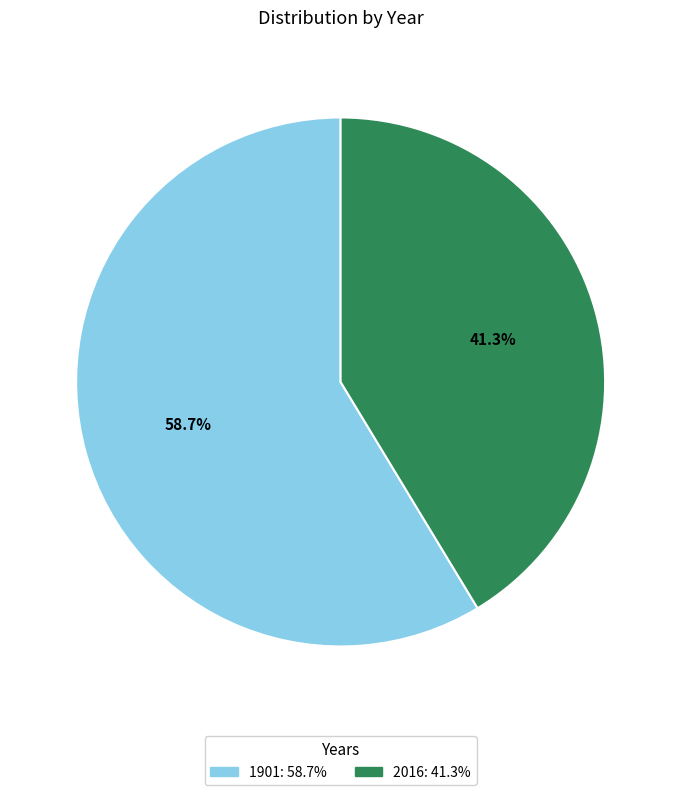

True or false: 2016 accounts for 54% of the total.

False